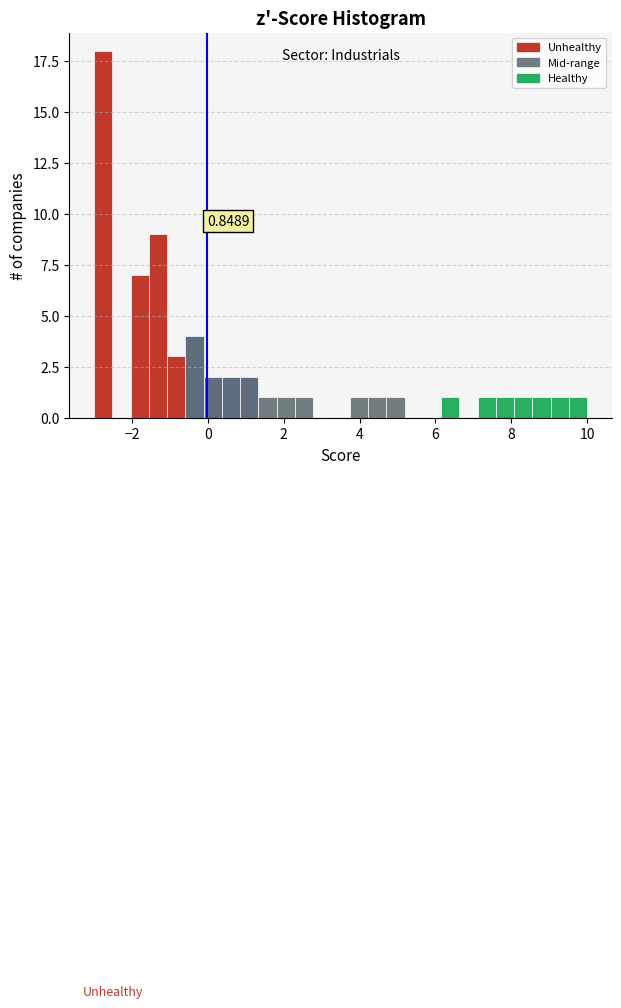

Around what value on the x-axis is the tallest bar? Give the approximate position of its centre, as read against the axis.

-2.8